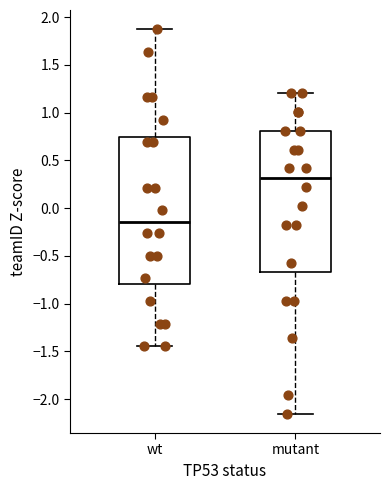

Which box is the tallest, from its lower edge to its upper edge?

wt